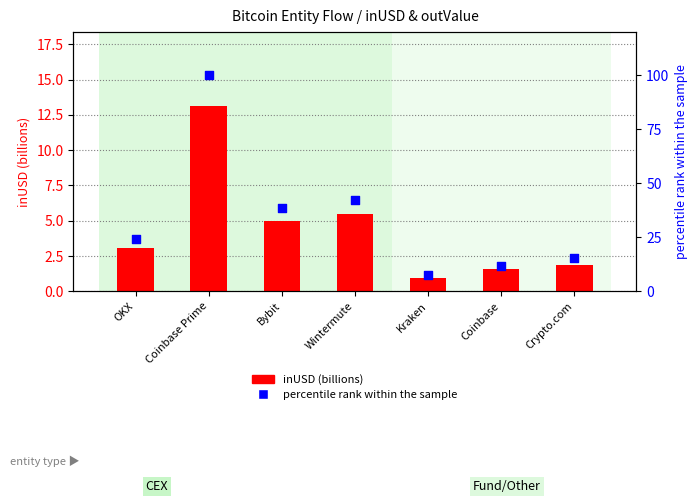

Is the value of percentile rank within the sample at Wintermute greater than the value of inUSD (billions) at Coinbase?

Yes